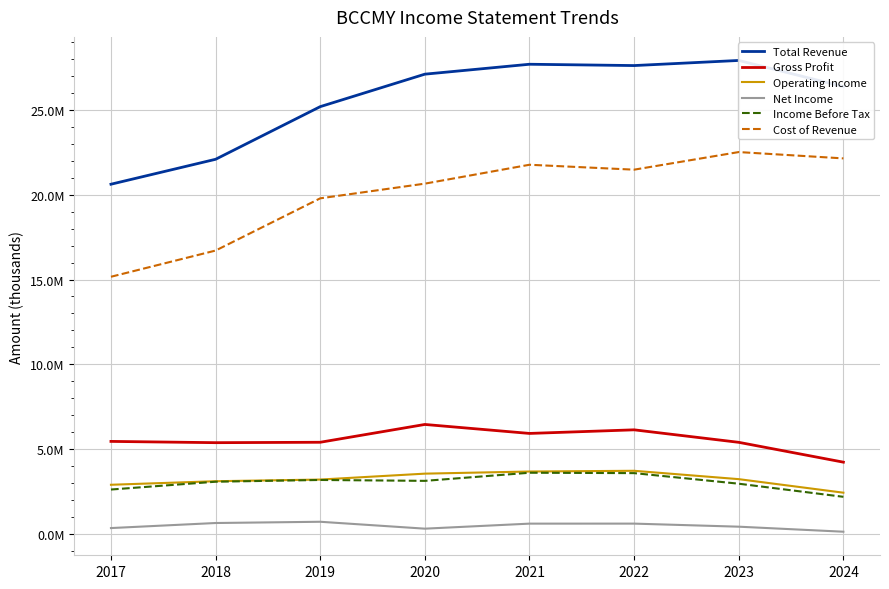

Rank the series at 2017 from lowest to highest value.

Net Income, Income Before Tax, Operating Income, Gross Profit, Cost of Revenue, Total Revenue